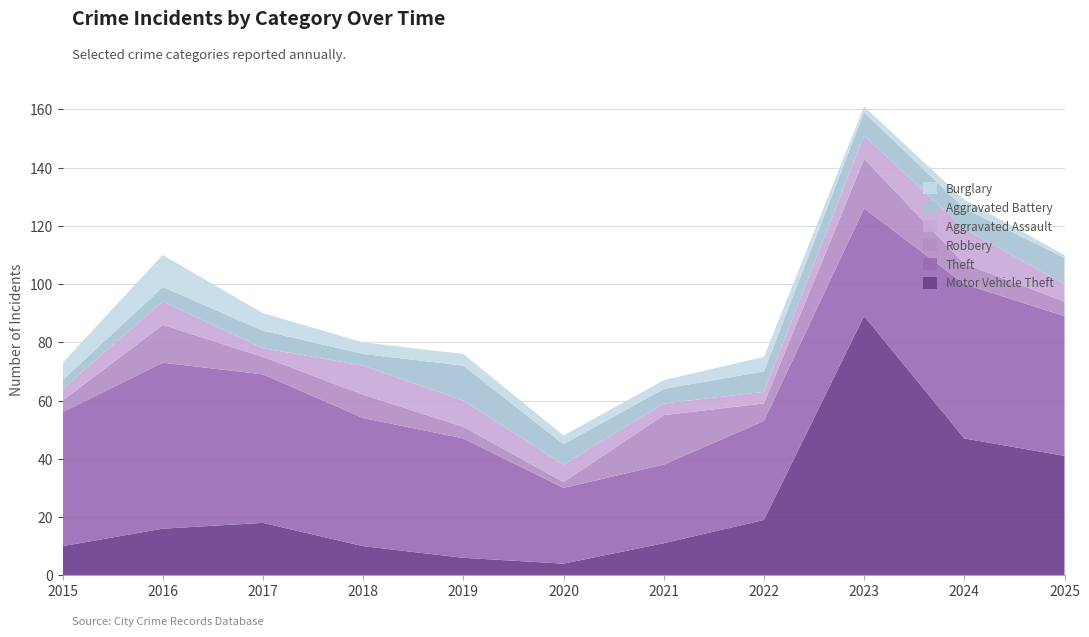

Reading left to right, what are all the values shown in this chart?

Motor Vehicle Theft: 10	16	18	10	6	4	11	19	89	47	41
Theft: 46	57	51	44	41	26	27	34	37	53	48
Robbery: 4	13	6	8	4	2	17	6	17	7	5
Aggravated Assault: 4	8	3	10	9	6	4	4	8	12	6
Aggravated Battery: 3	5	6	4	12	7	5	7	8	7	9
Burglary: 6	11	6	4	4	3	3	5	2	3	1